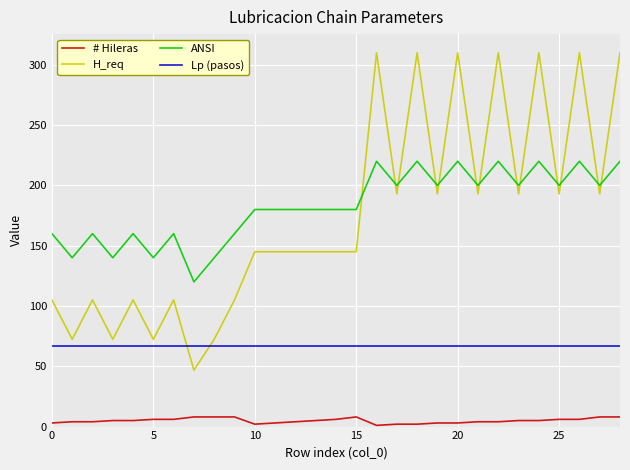

What is the difference between the maximum and minimum values in the # Hileras series?

7.0